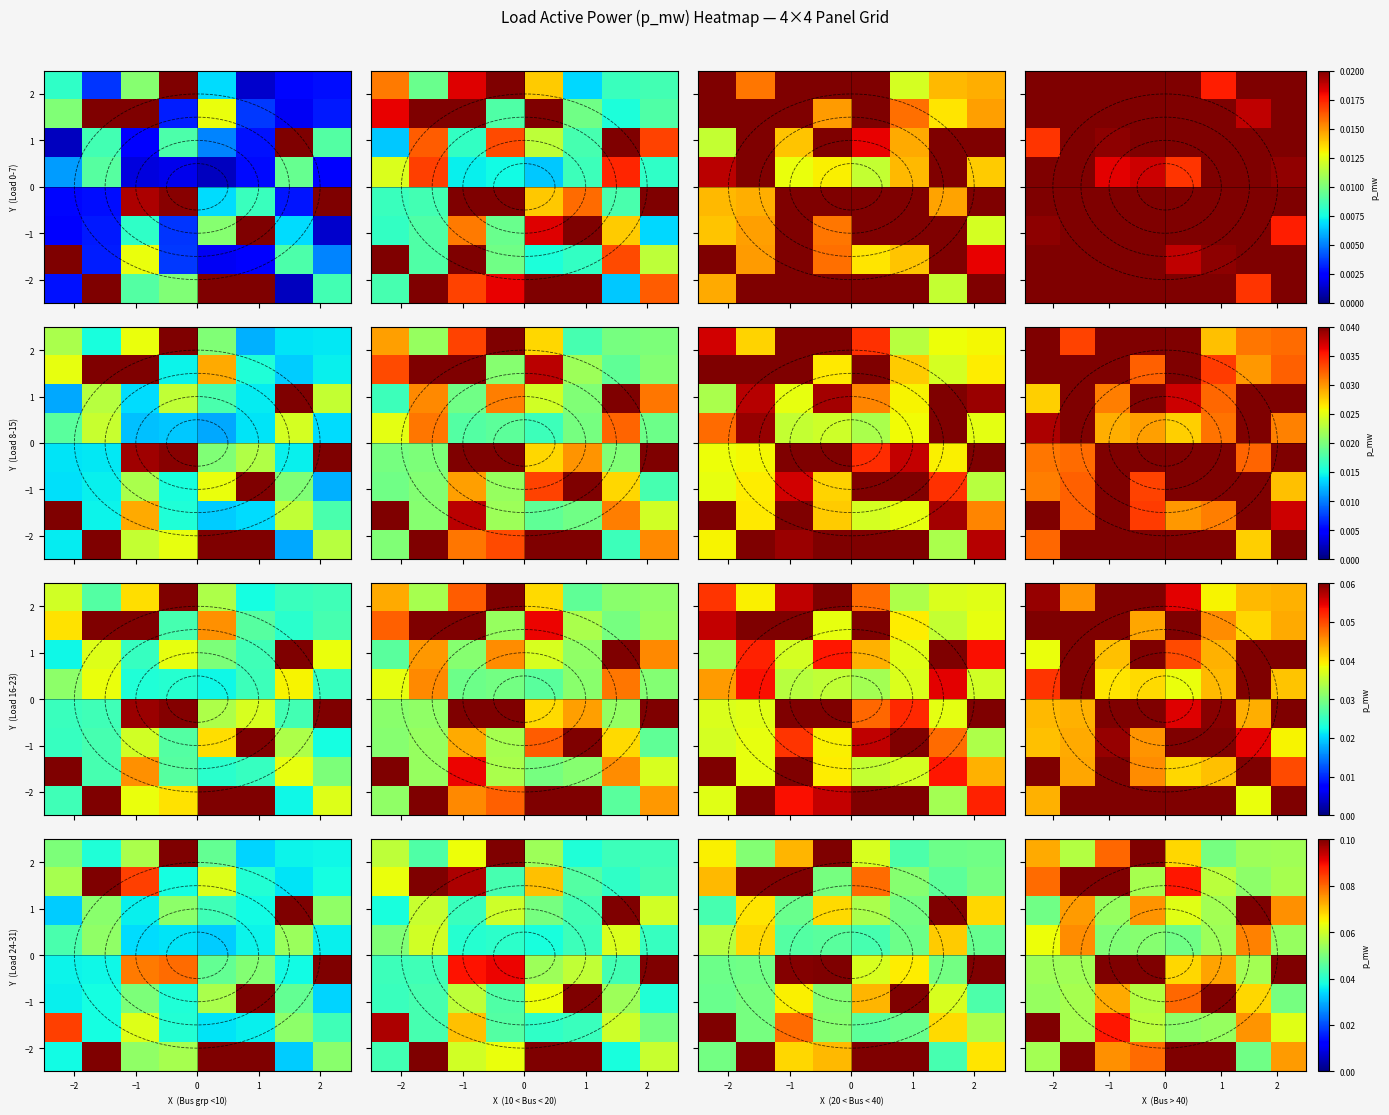

Count the number of categories in the chart.

8